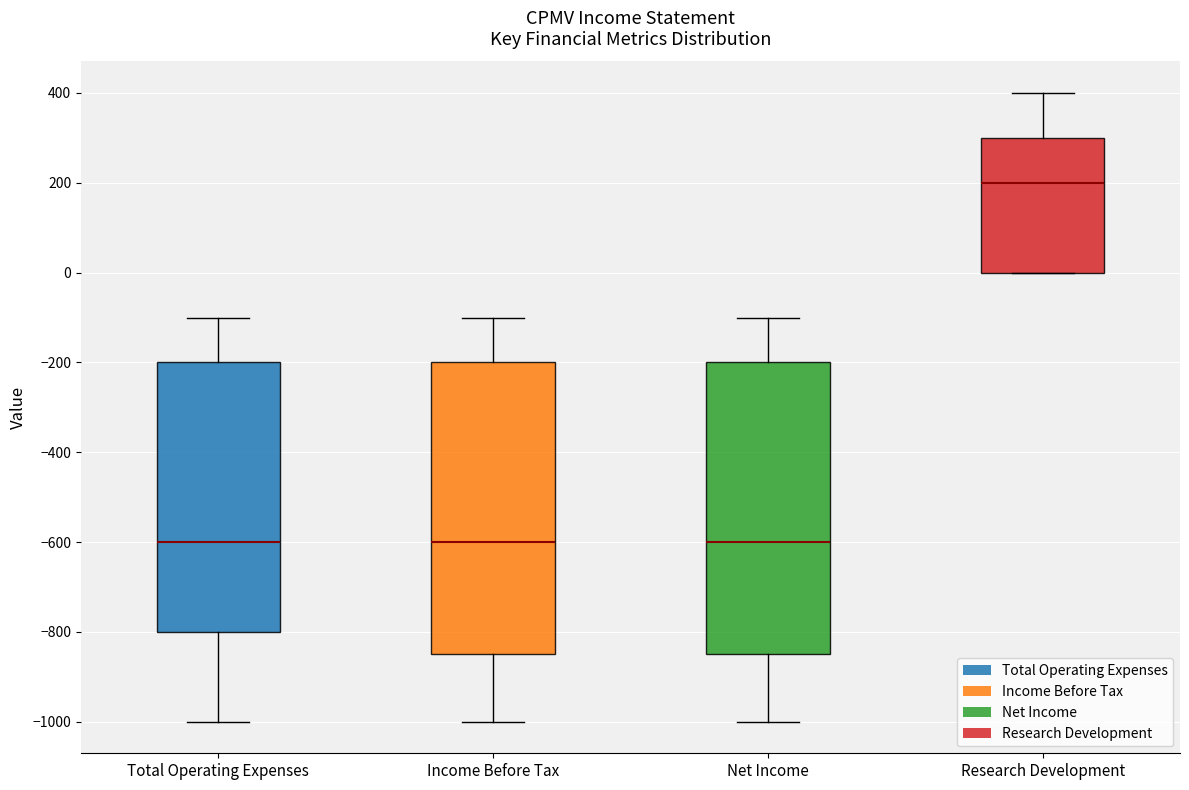

Reading left to right, read every box against the y-axis: the position of its median line, the range the box covers, and the ends of its whiskers. The values are not printed on the chart, so give them approximately, as read against the axis.

Total Operating Expenses: median -600, box -800 to -200, whiskers -1000 to -100
Income Before Tax: median -600, box -840 to -200, whiskers -1000 to -100
Net Income: median -600, box -840 to -200, whiskers -1000 to -100
Research Development: median 200, box 0 to 300, whiskers 0 to 400